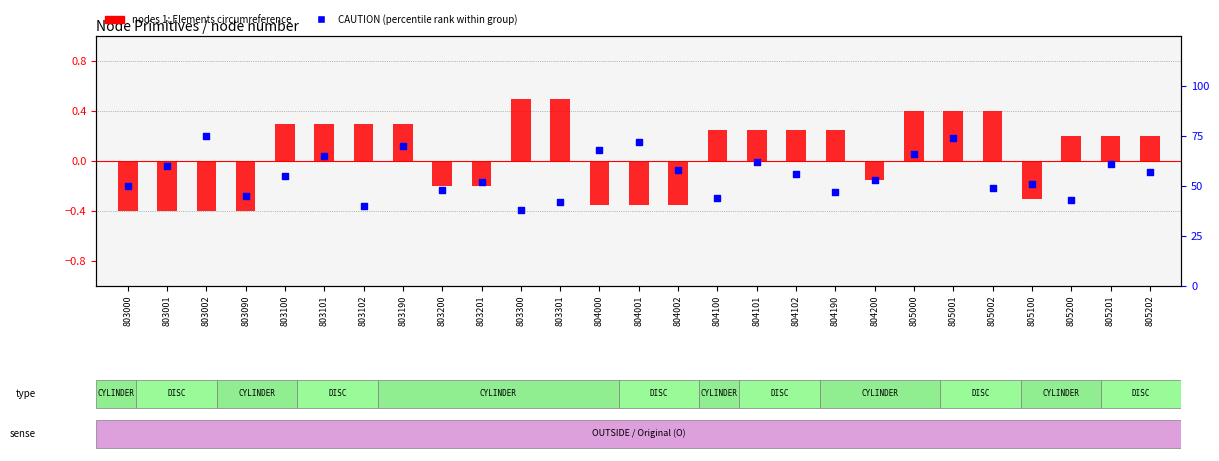

Is the value of CAUTION (percentile rank) at 803190 greater than the value of nodes 1 (transformed count) at 803190?

Yes